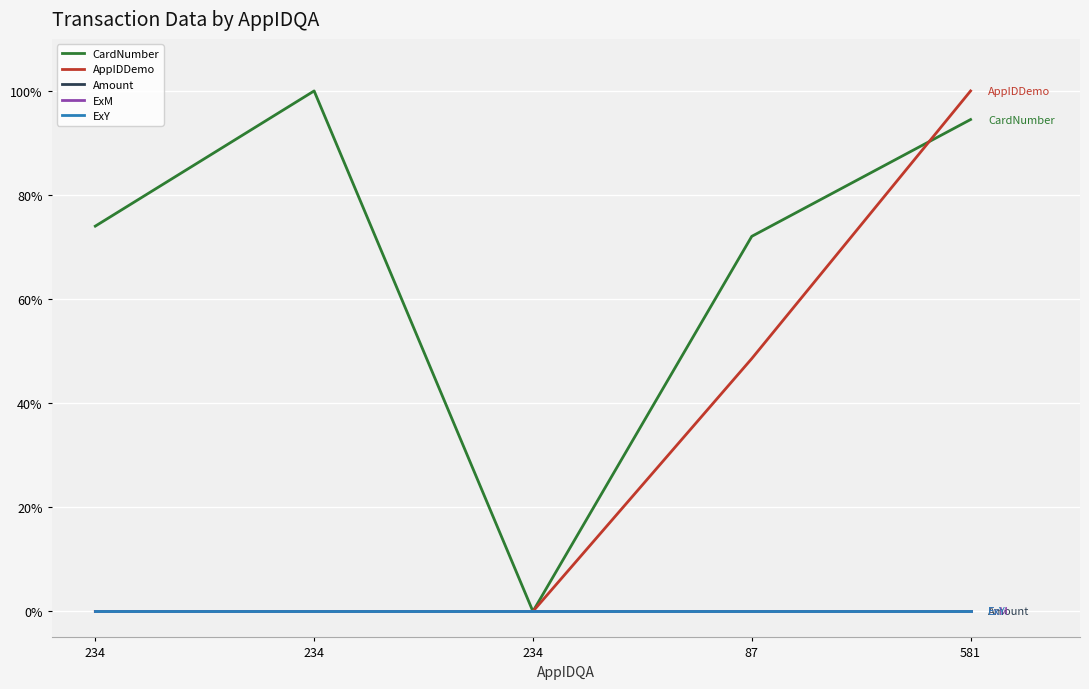

Does the chart have visible grid lines?

Yes